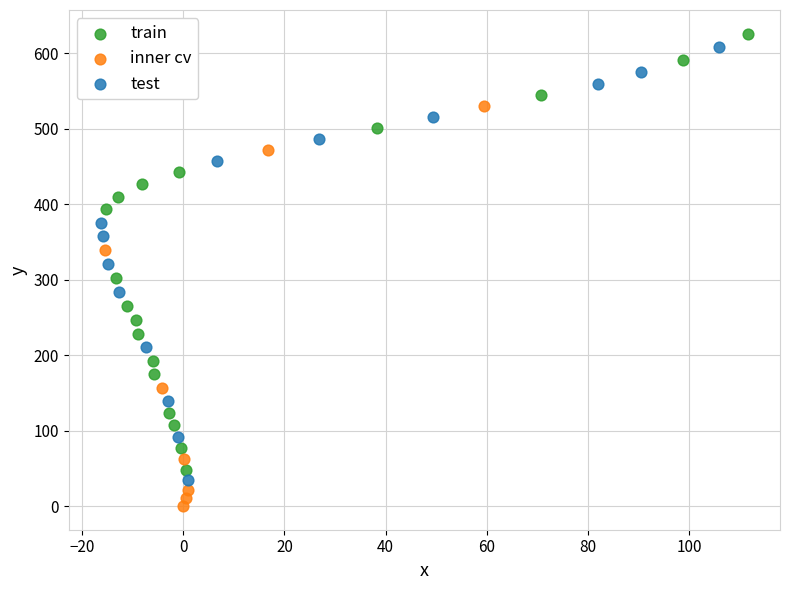

Which series contains the highest Y value?

train